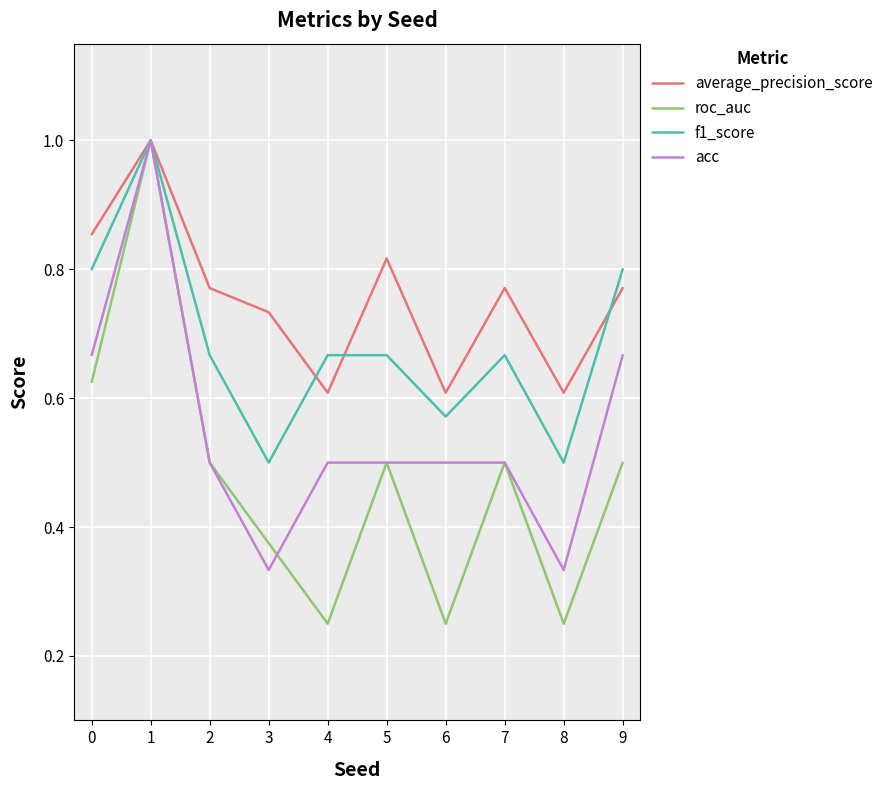

Is the value of average_precision_score at 6 greater than the value of f1_score at 8?

Yes